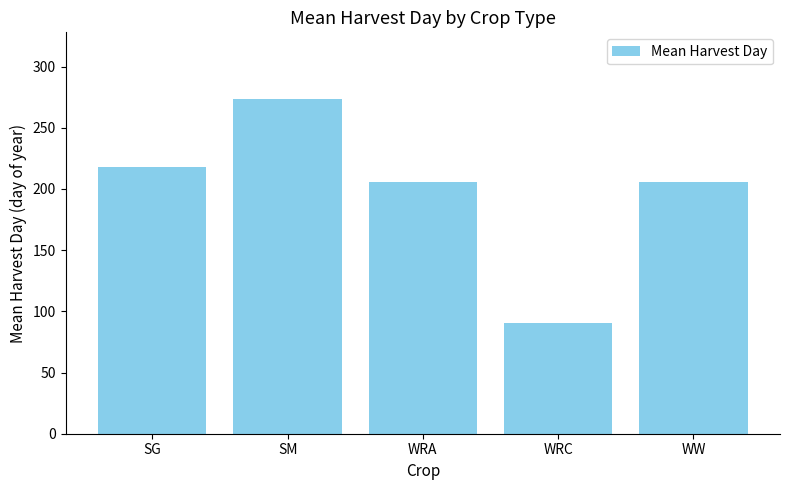

True or false: the data shows 76.2 at WW.

False